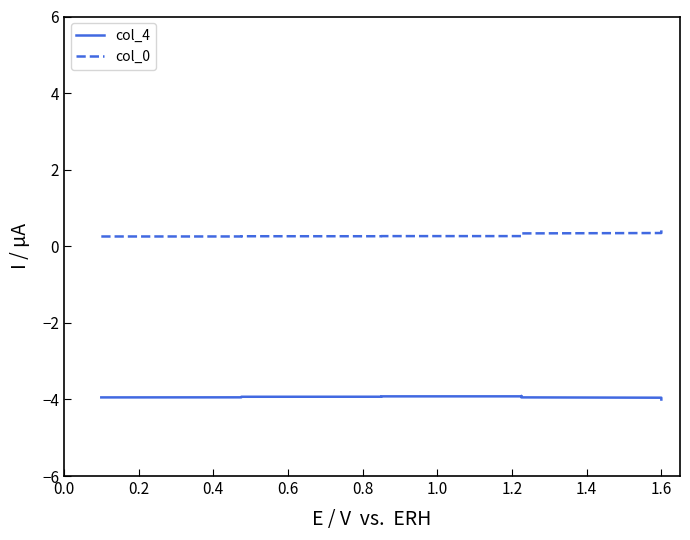

Which series has the widest spread of values?

col_0